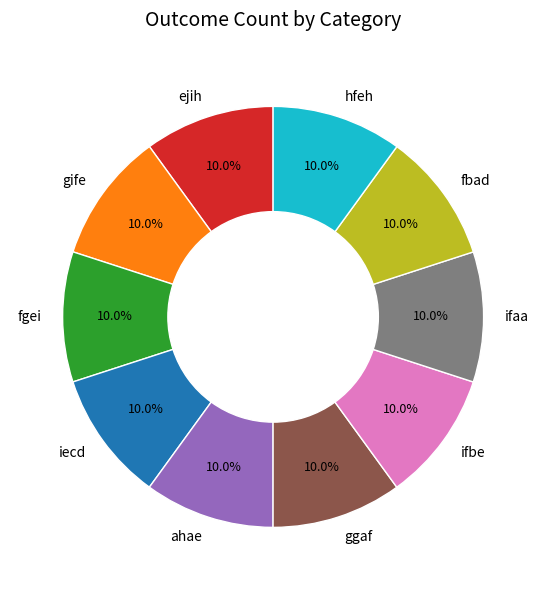

How many slices are in this pie chart?

10